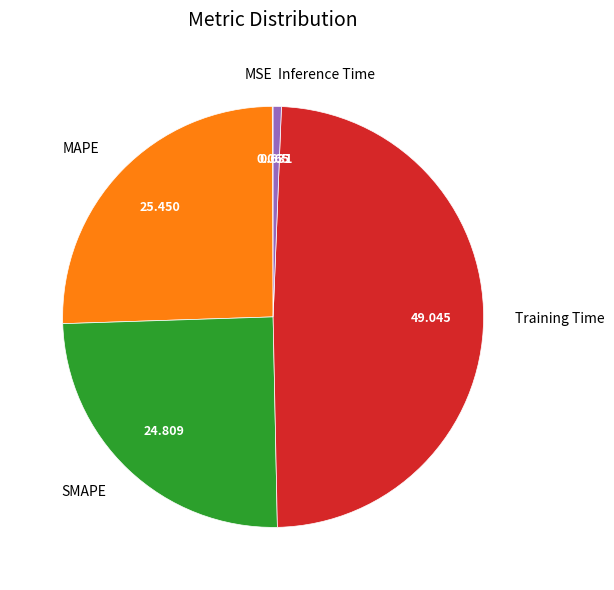

What is the largest slice in the pie chart?

Training Time